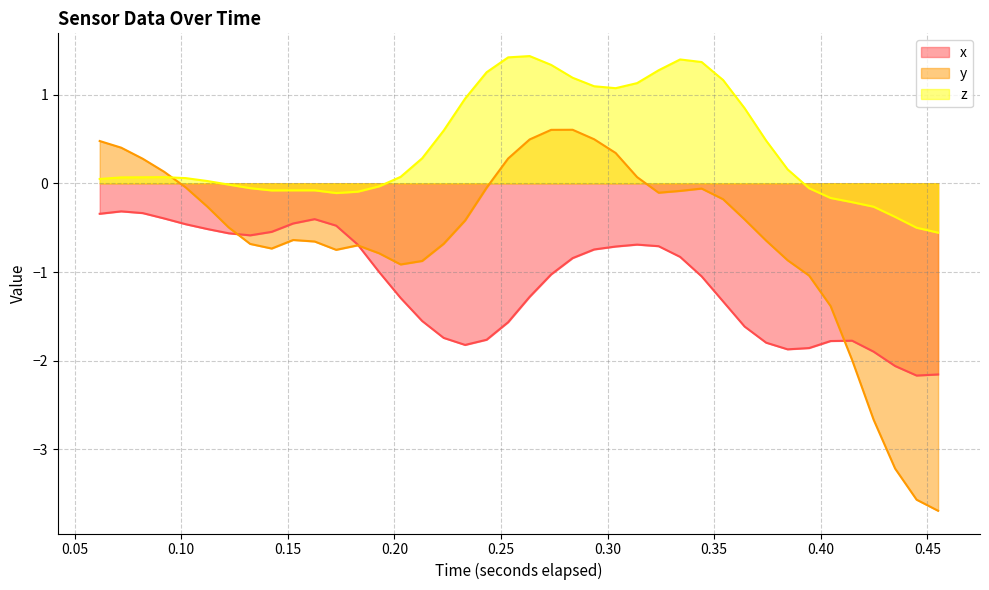

What are all the series names shown in the legend?

x, y, z